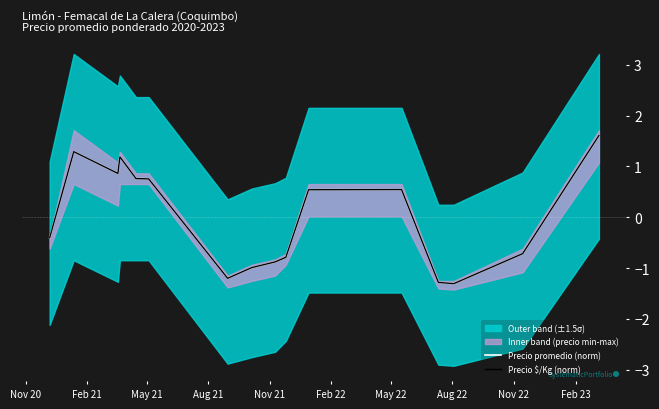

What is the difference between the maximum and minimum values in the Precio promedio (norm) series?

2.9